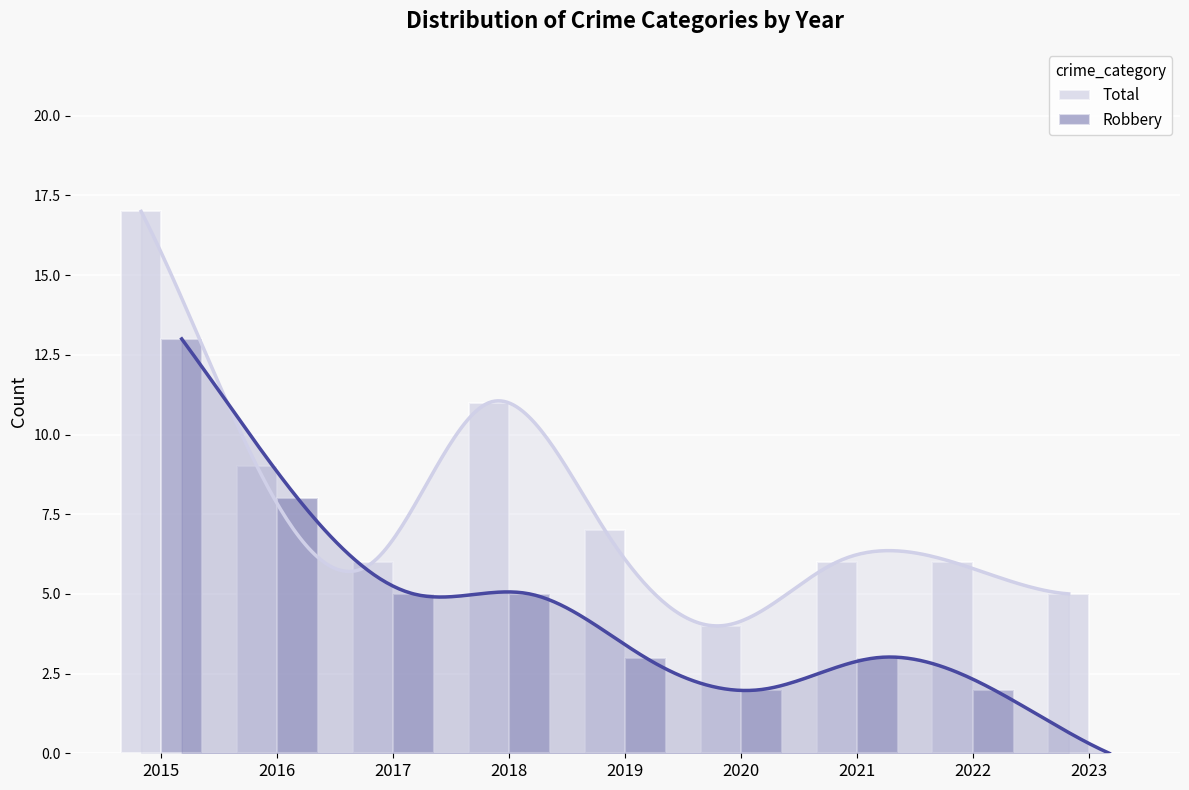

Between 2016 and 2015, which is larger?

2015